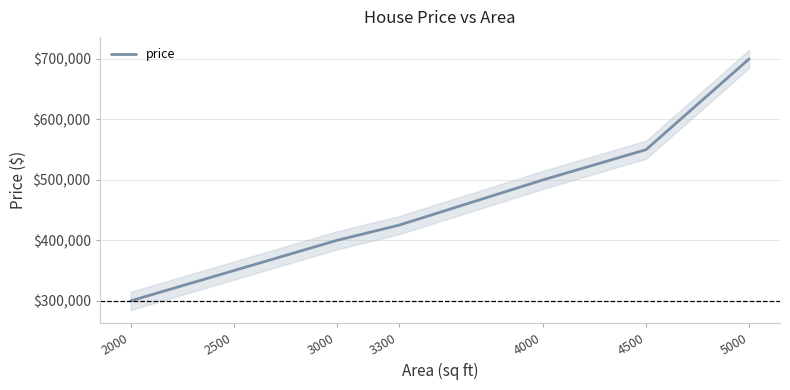

Reading left to right, extract all data points from this chart.

2000=300000	2500=350000	3000=400000	3300=425000	4000=500000	4500=550000	5000=700000